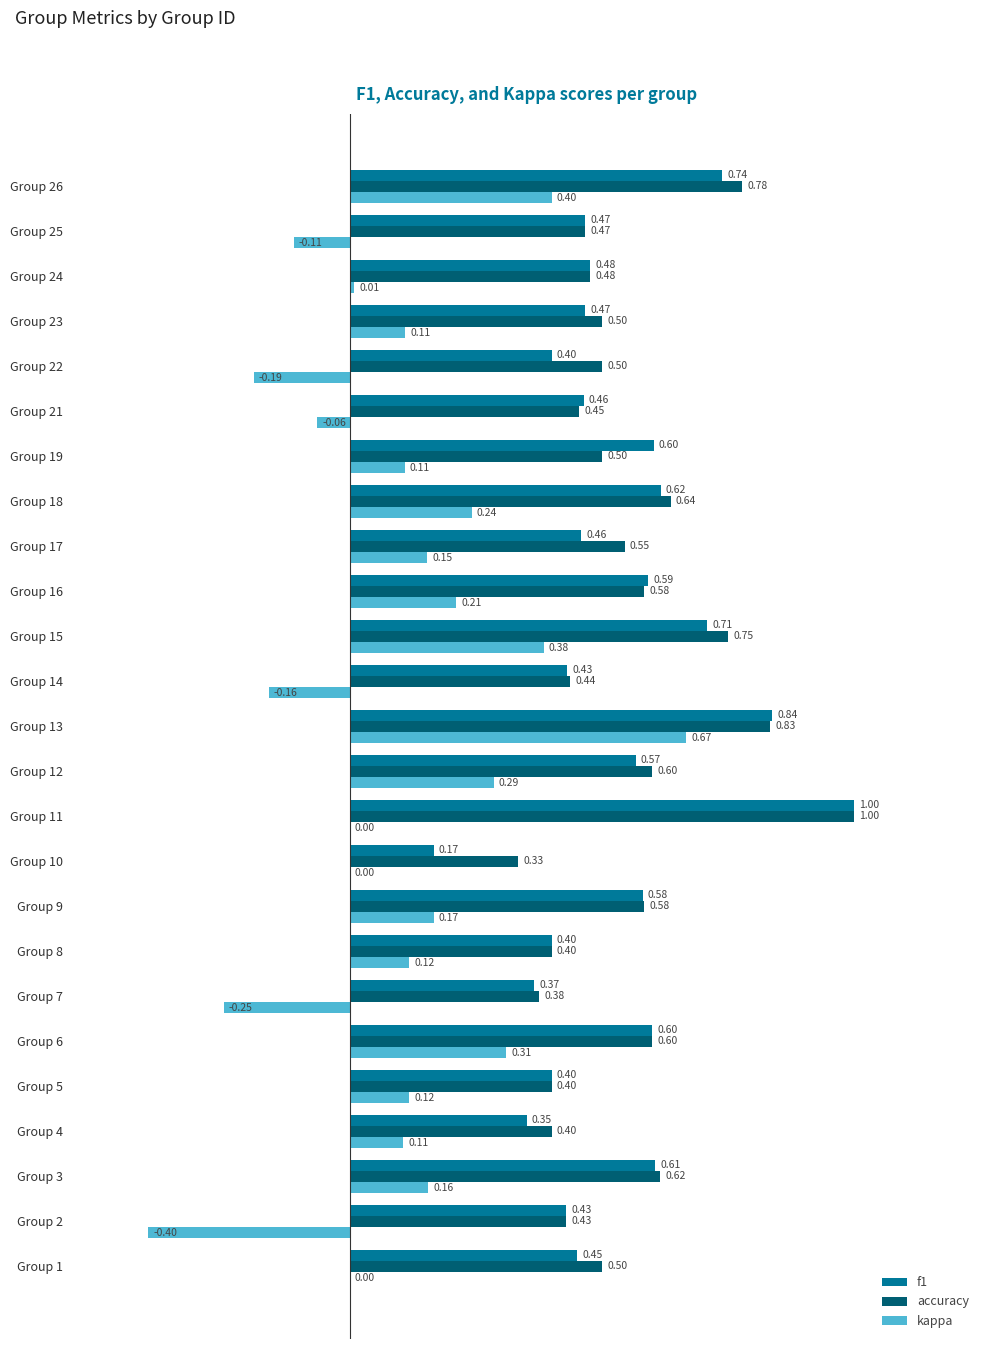

Which series has the widest spread of values?

kappa